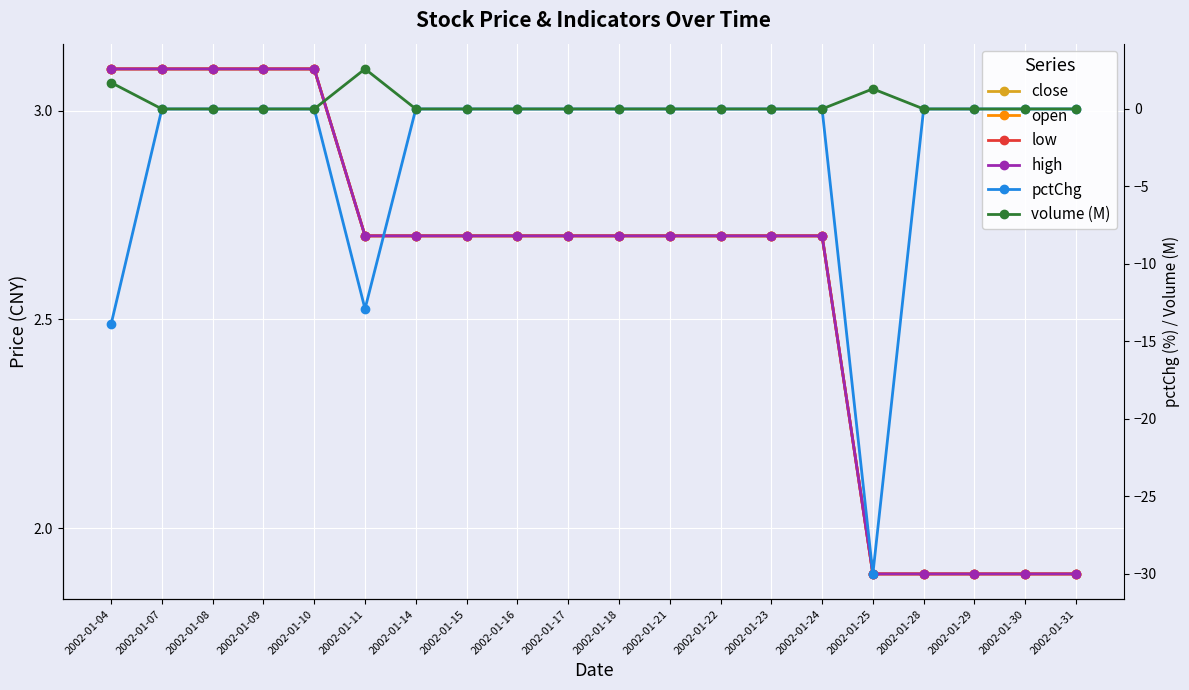

Is this an area chart (filled region under the line)?

No